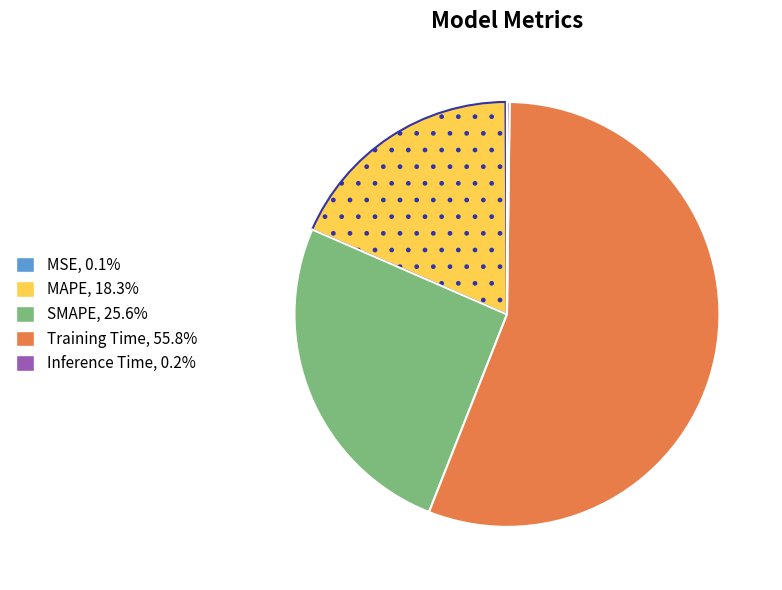

Between SMAPE and MAPE, which is larger?

SMAPE